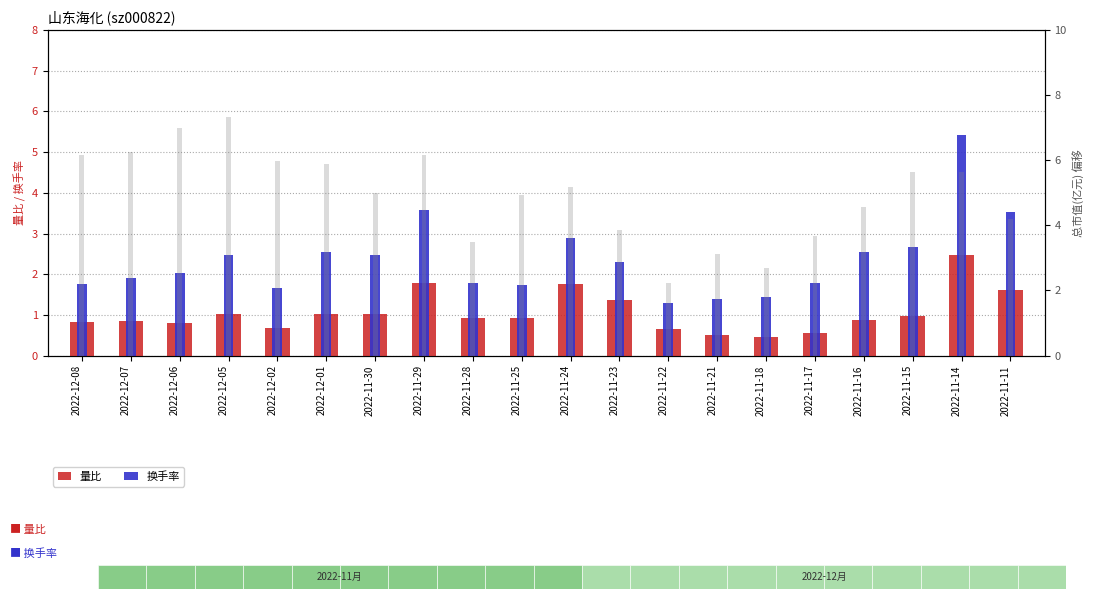

How many data points in 换手率 are less than 2?

9